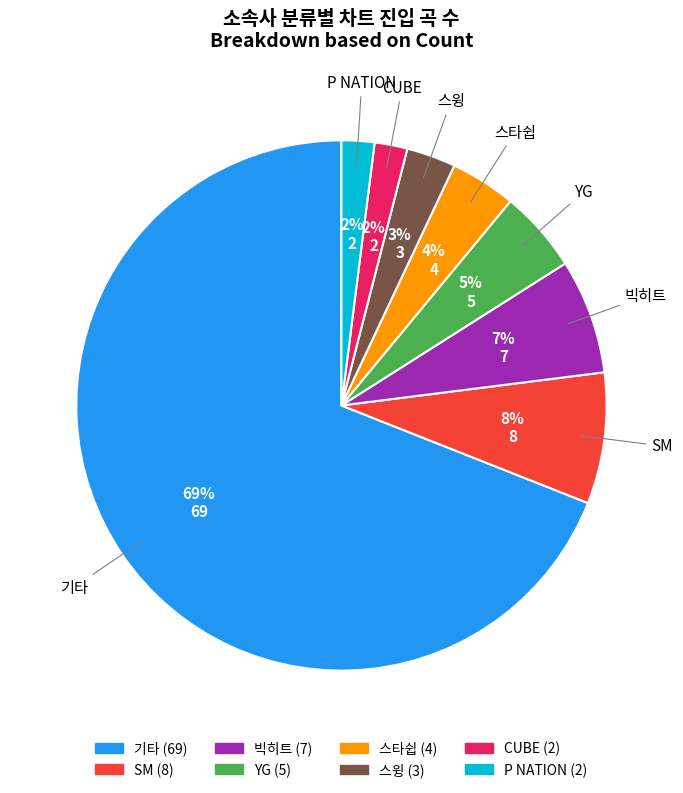

To the nearest percent, what is the difference between the largest and smallest slice percentages?

67%